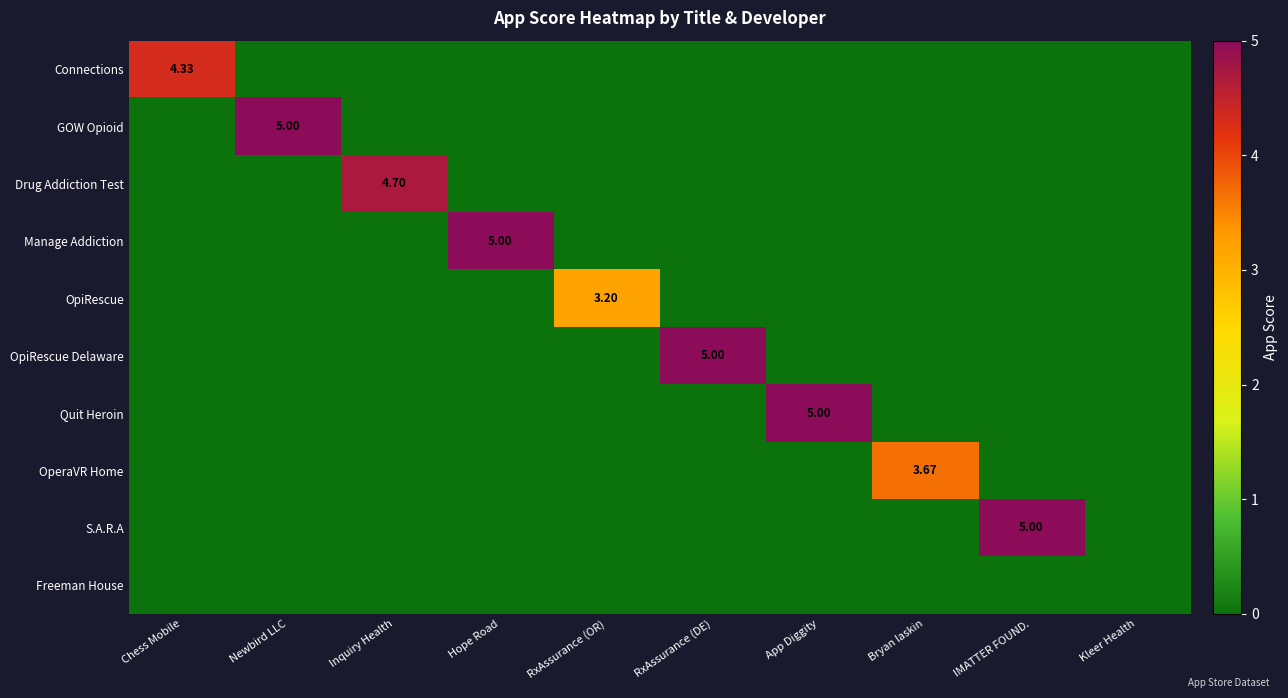

Is it true that GOW Opioid equals 7.4 at Newbird LLC?

False